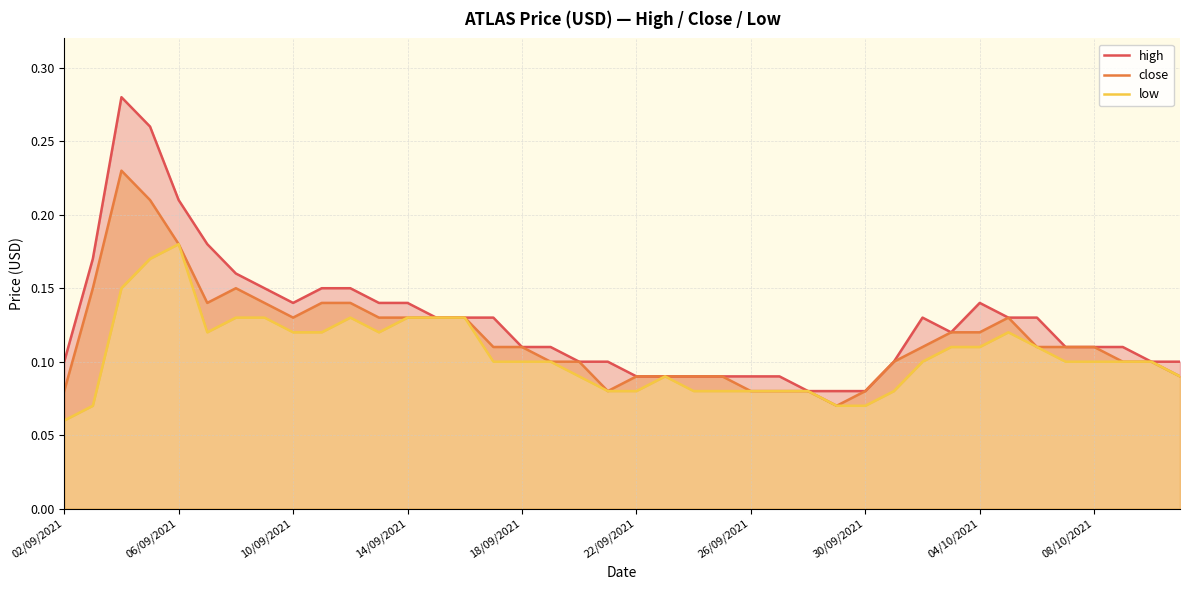

How many lines are shown in the chart?

3